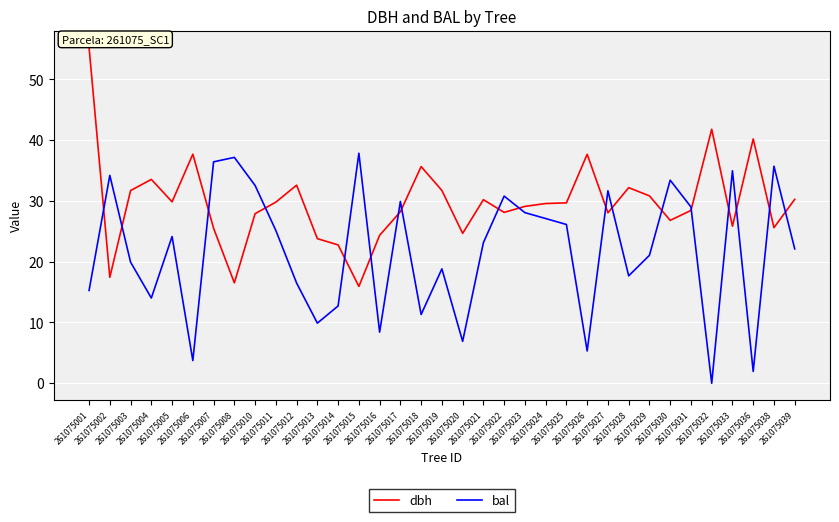

Is the value of bal at 261075038 greater than the value of dbh at 261075010?

Yes